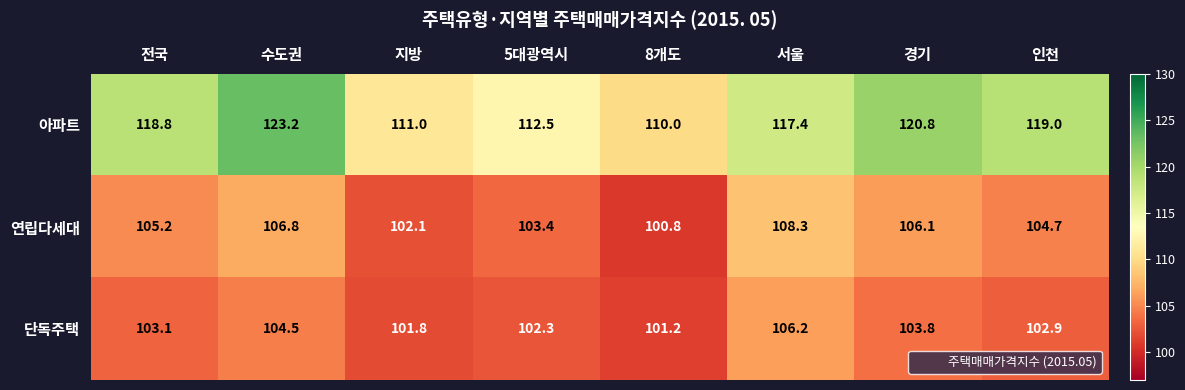

Which series changed the most between 경기 and 인천?

아파트